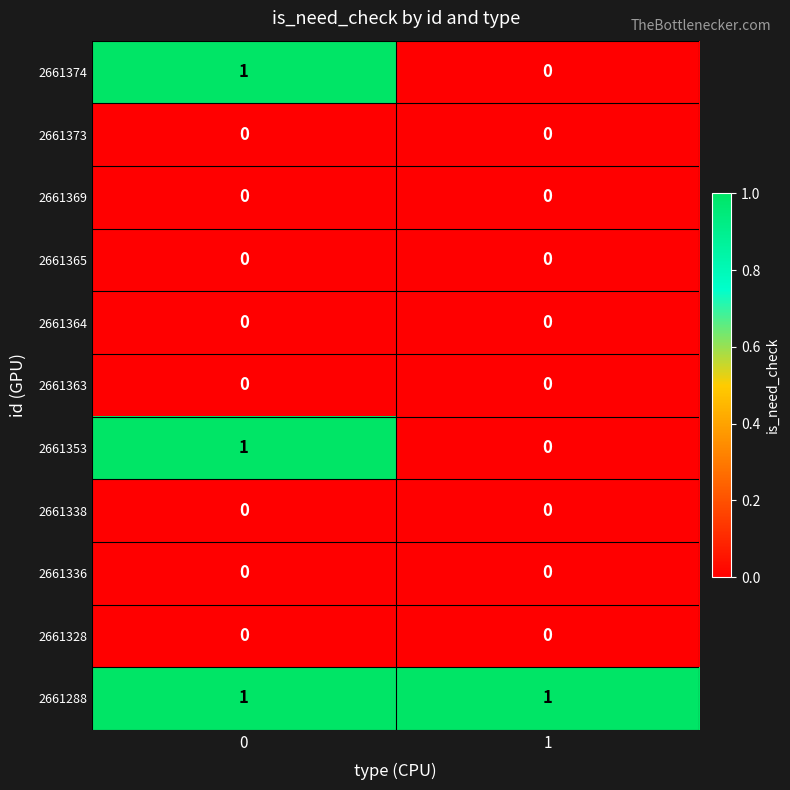

What is the total value across all series at 1?

1